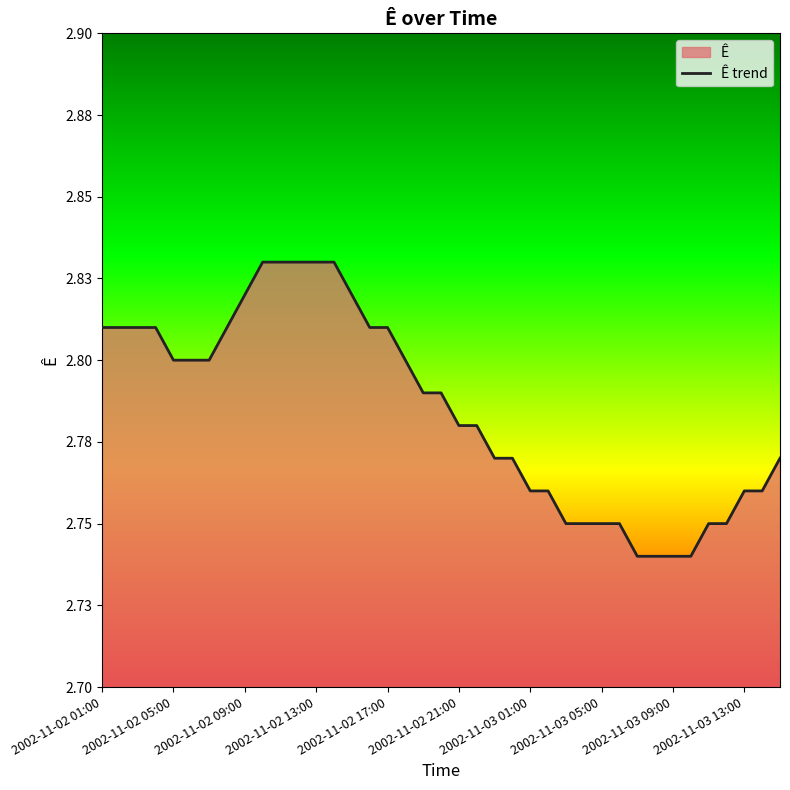

How many values are between 2 and 3?

39